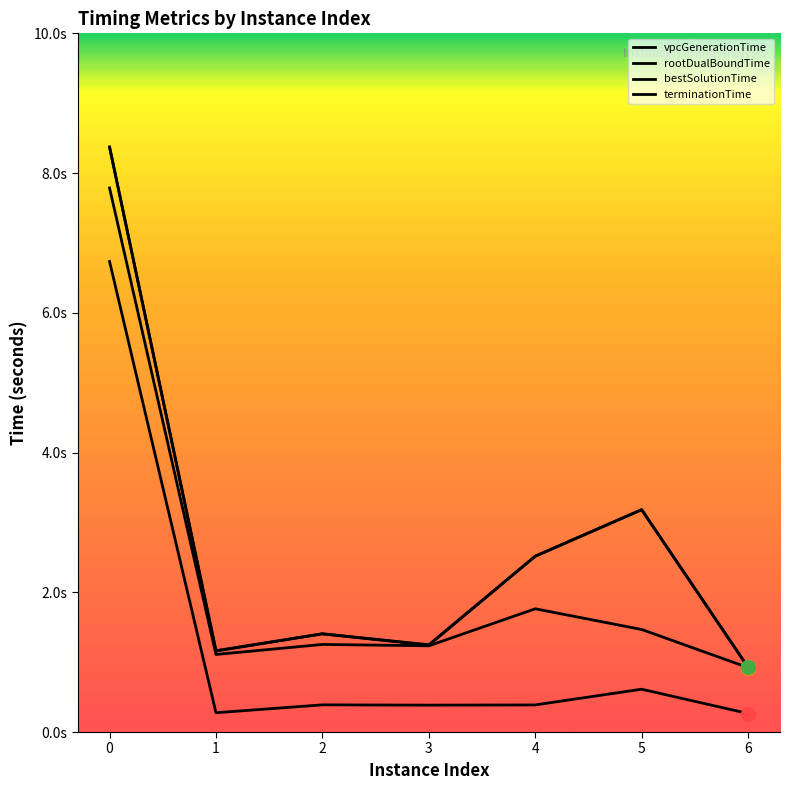

Is it true that bestSolutionTime equals 2.4 at 2?

False